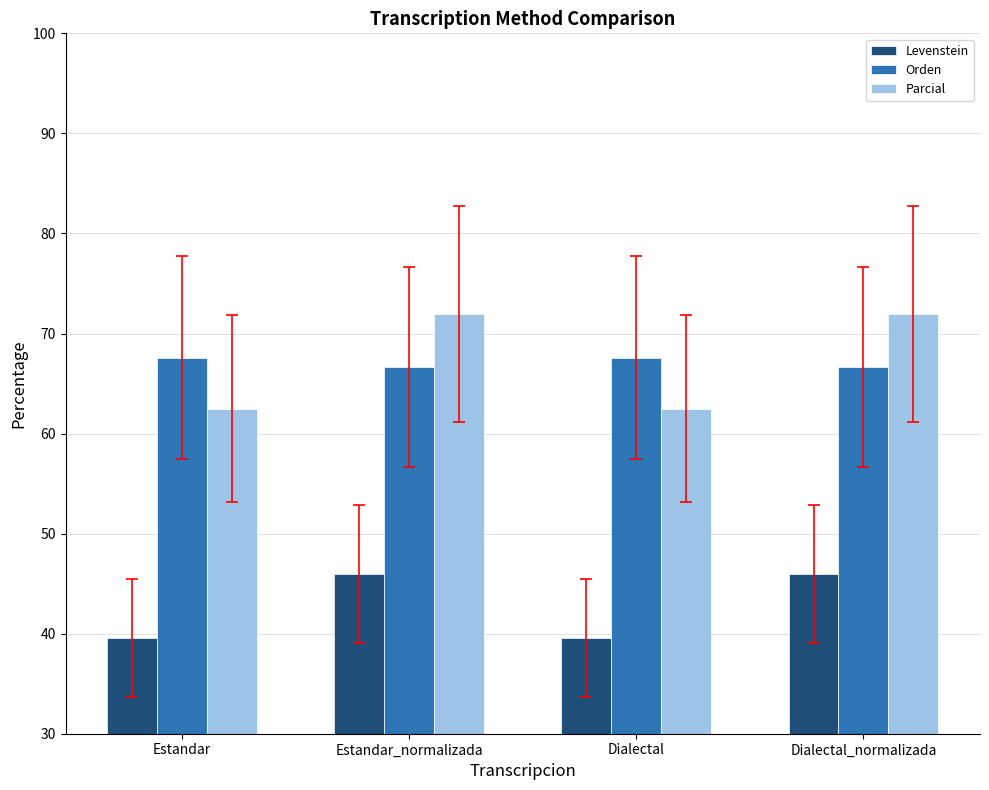

At which label does Parcial first exceed 71?

Estandar_normalizada